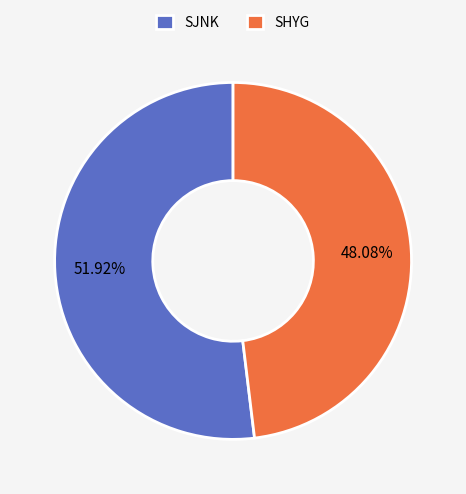

How many segments does this pie chart have?

2